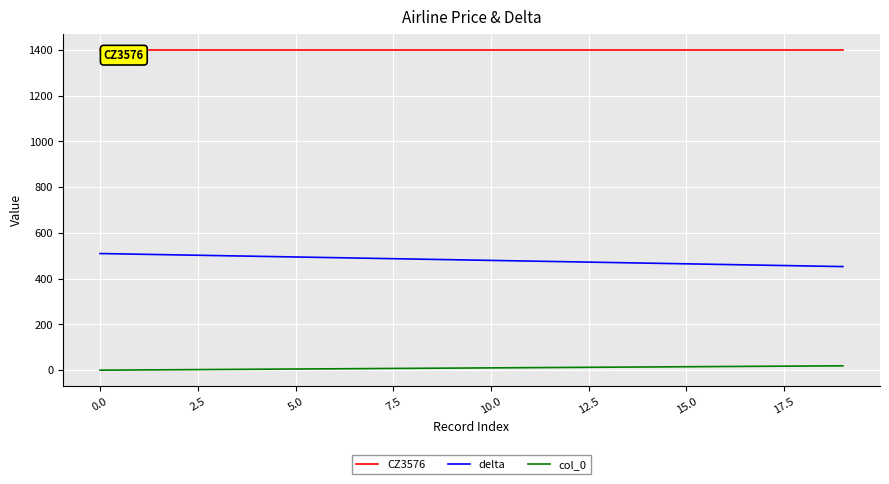

The CZ3576 series shows 2124 at 15. True or false?

False